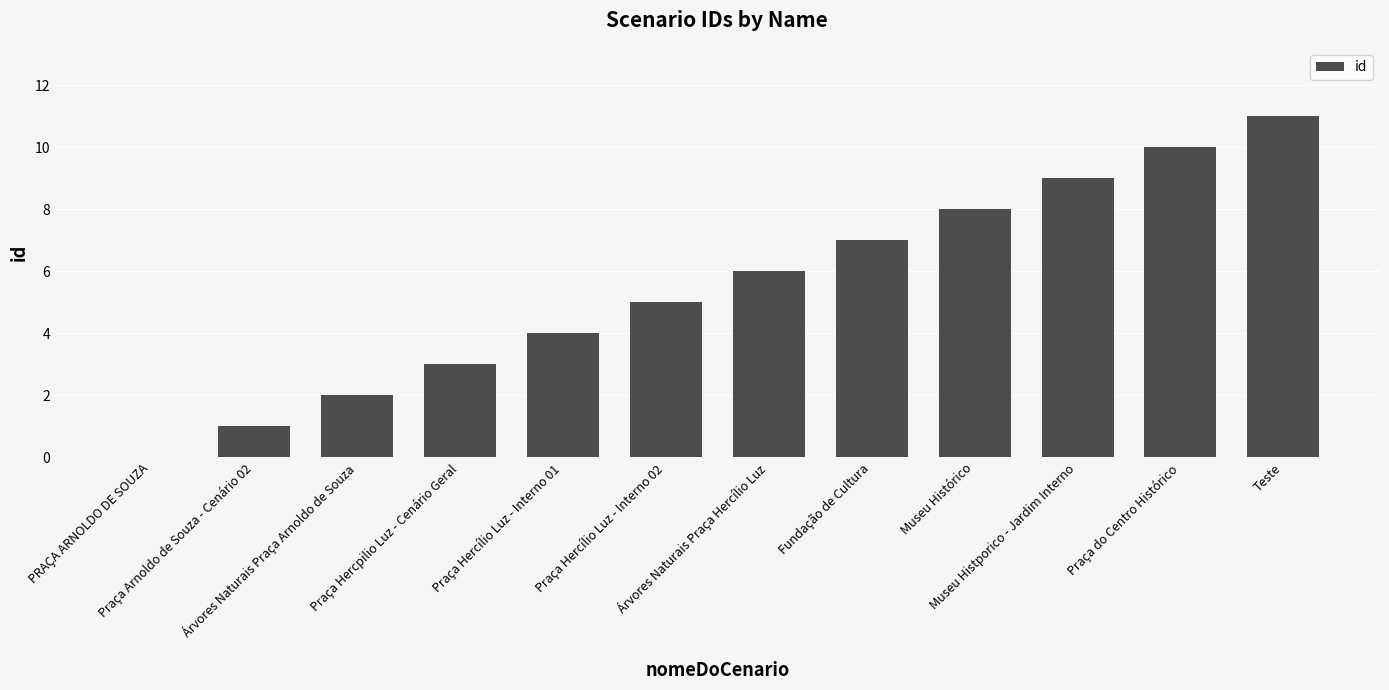

How many positive values are there?

11